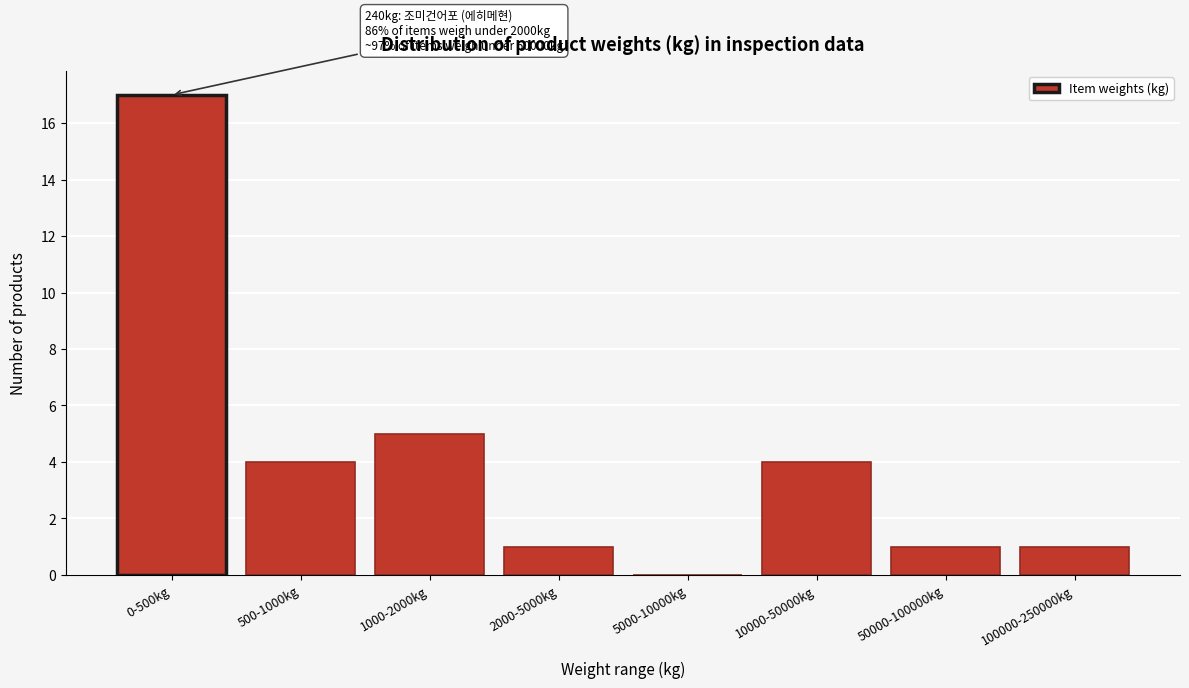

Reading left to right, what are all the values shown in this chart?

0-500kg=17	500-1000kg=4	1000-2000kg=5	2000-5000kg=1	5000-10000kg=0	10000-50000kg=4	50000-100000kg=1	100000-250000kg=1